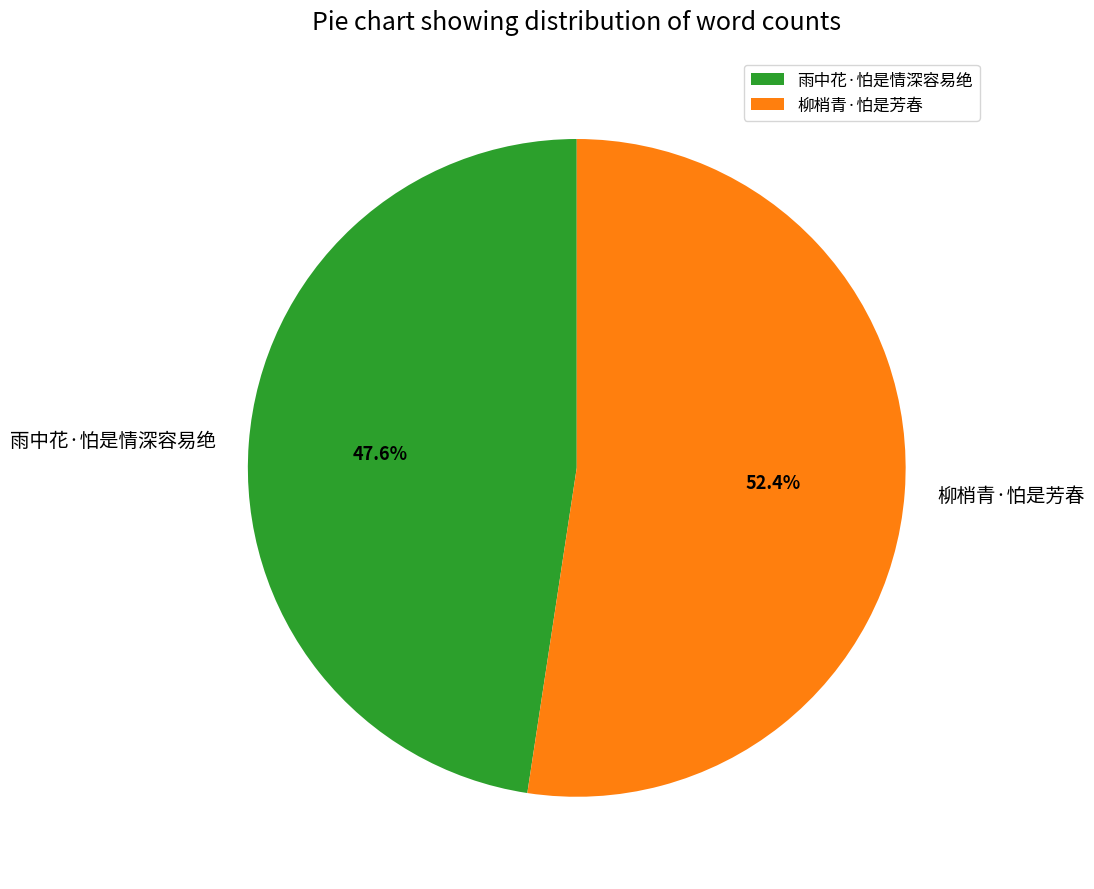

Rank the categories by value from highest to lowest.

柳梢青·怕是芳春, 雨中花·怕是情深容易绝